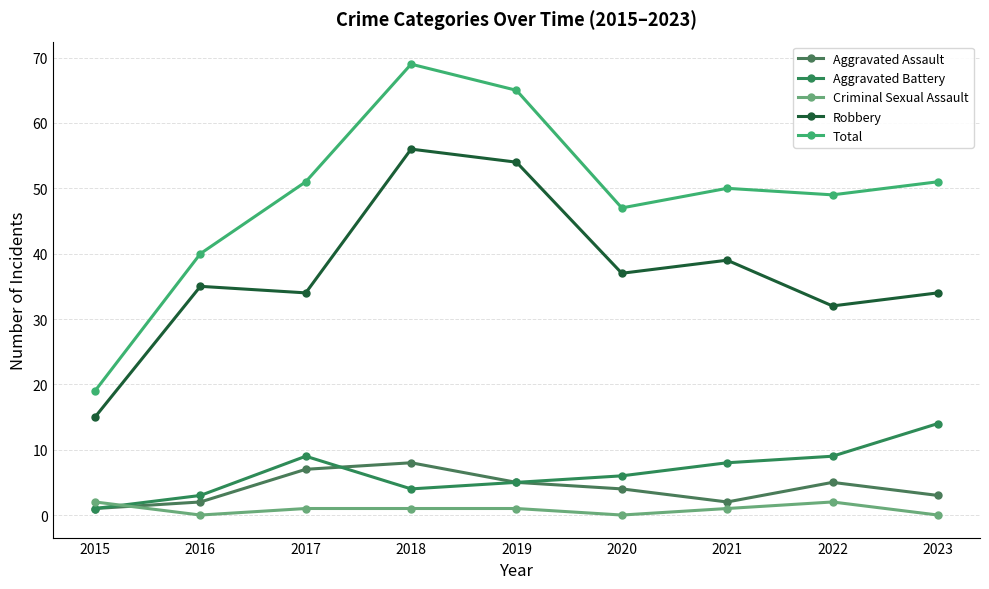

What is the difference between the highest and lowest values at 2020?

47